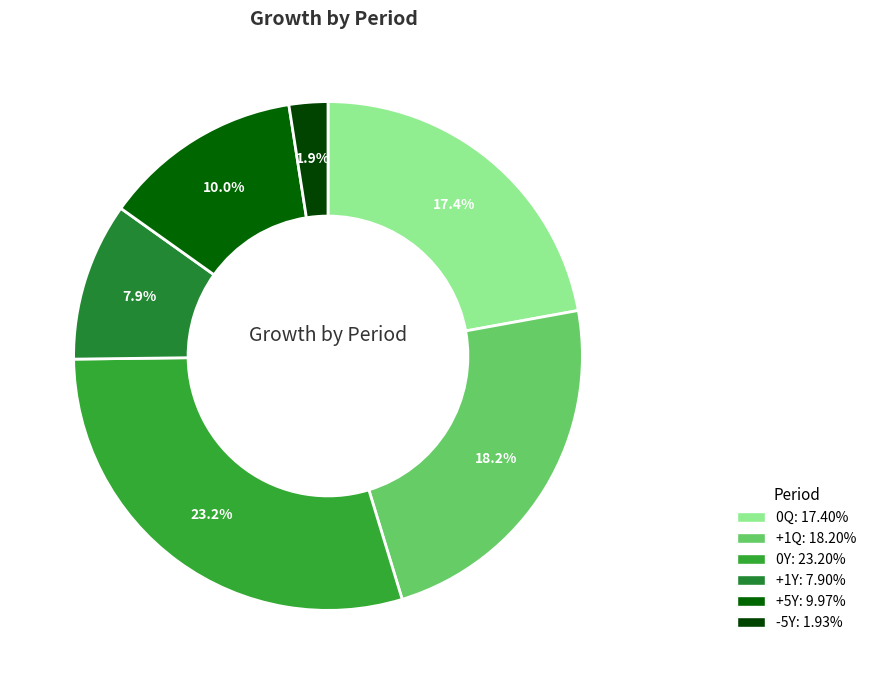

What is the largest slice in the pie chart?

0Y